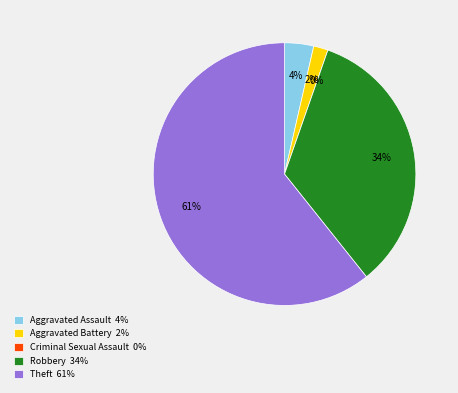

To the nearest percent, what portion does Robbery represent?

34%